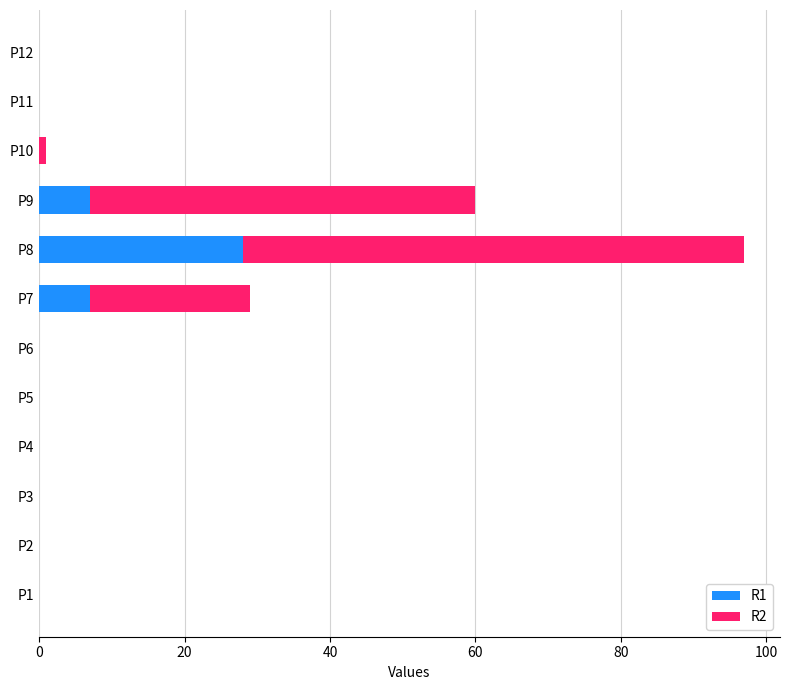

At which label does R1 reach its peak?

P8